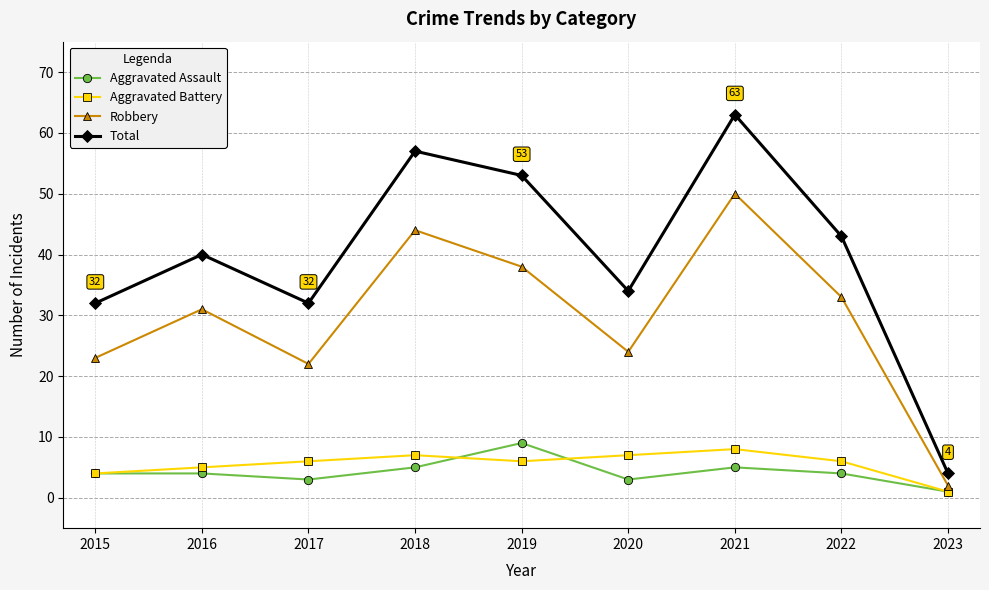

How many lines are shown in the chart?

4